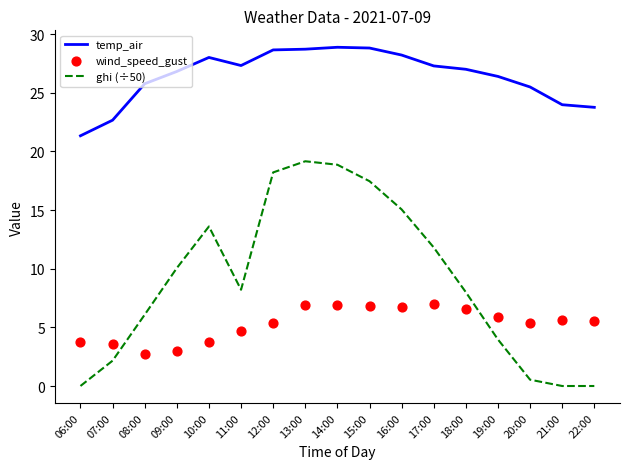

What is the total value across all series at 08:00?

34.6